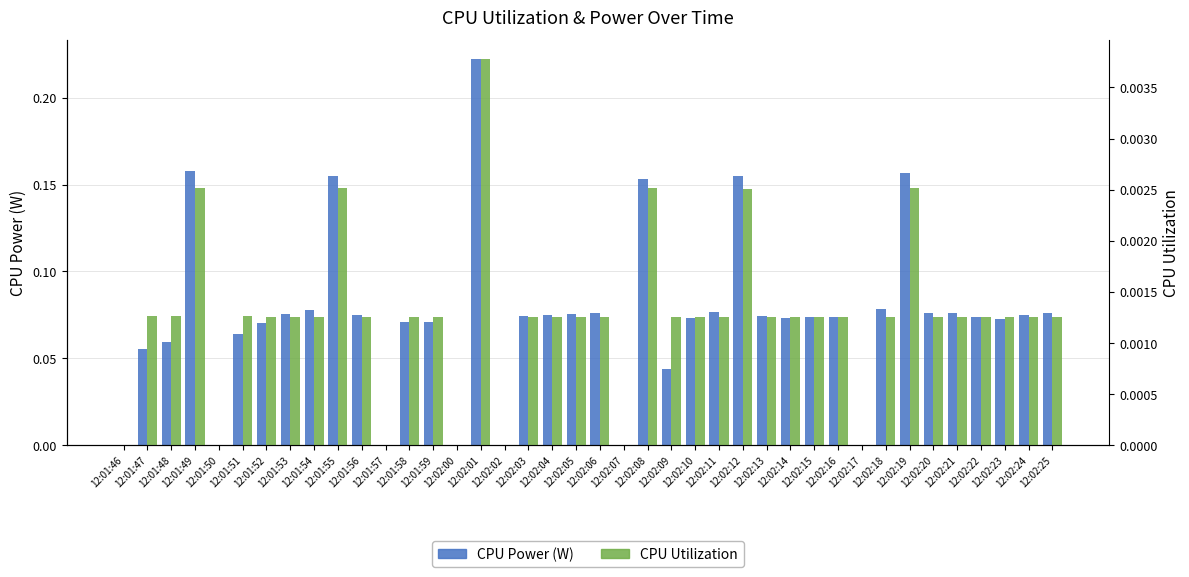

What is the value of the CPU Power (W) bar at the 34th from the left?

0.2